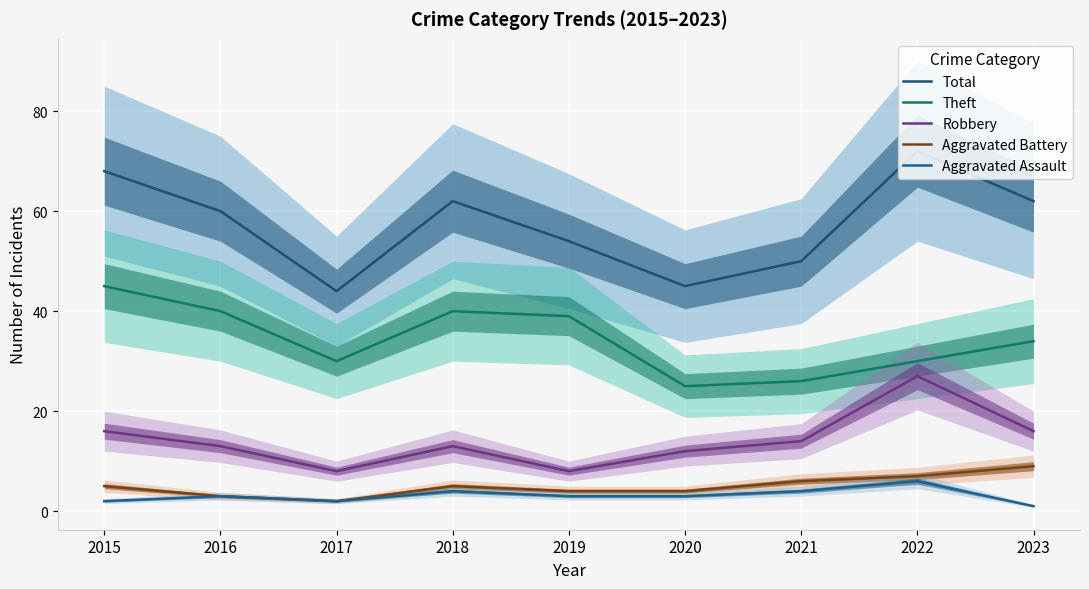

At which label does Theft reach its peak?

2015